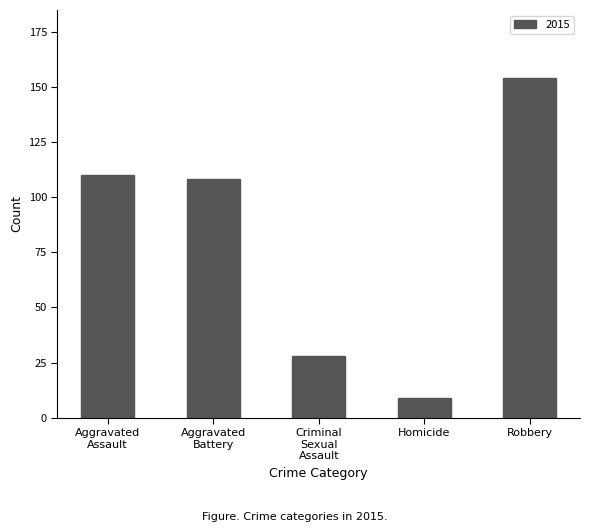

Reading left to right, extract all data points from this chart.

110	108	28	9	154